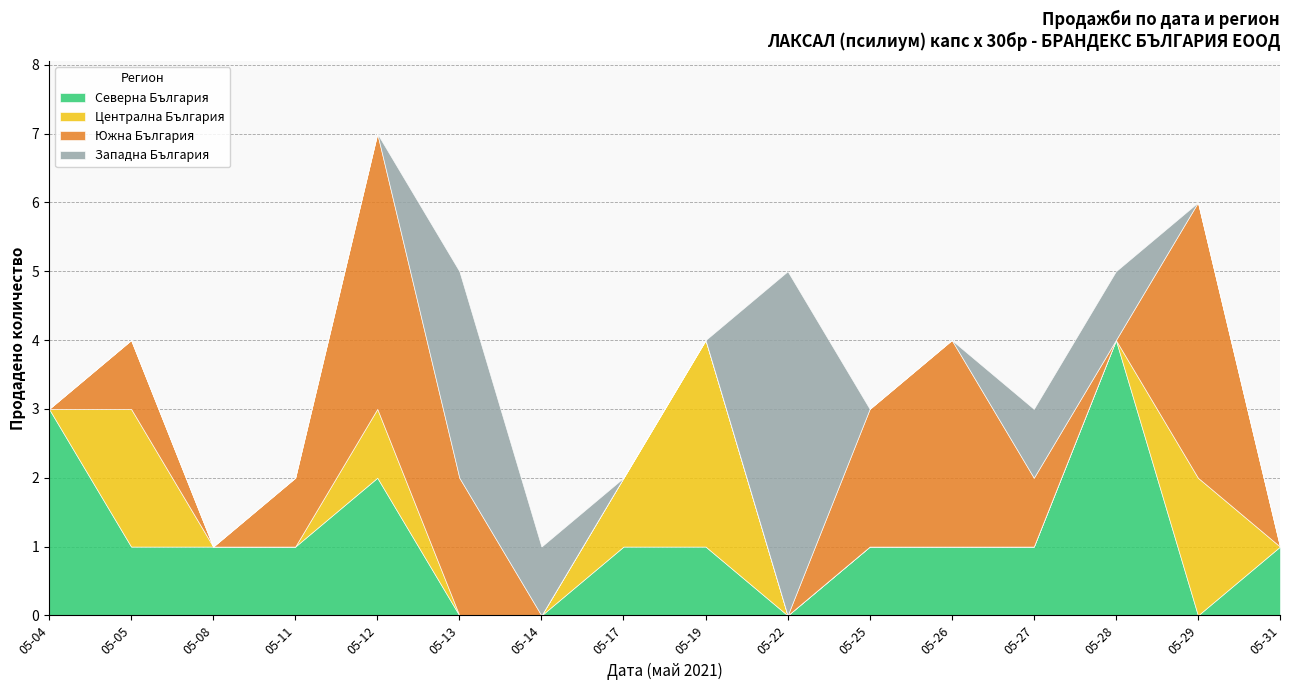

The value of Северна България at 05-17 is 1. True or false?

True